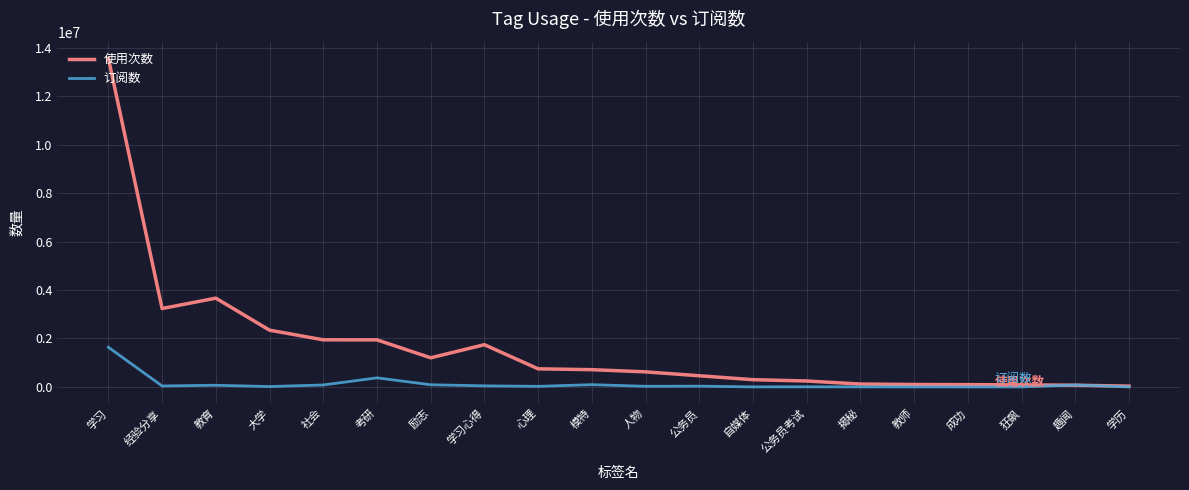

Is it true that 使用次数 equals 746277 at 心理?

True